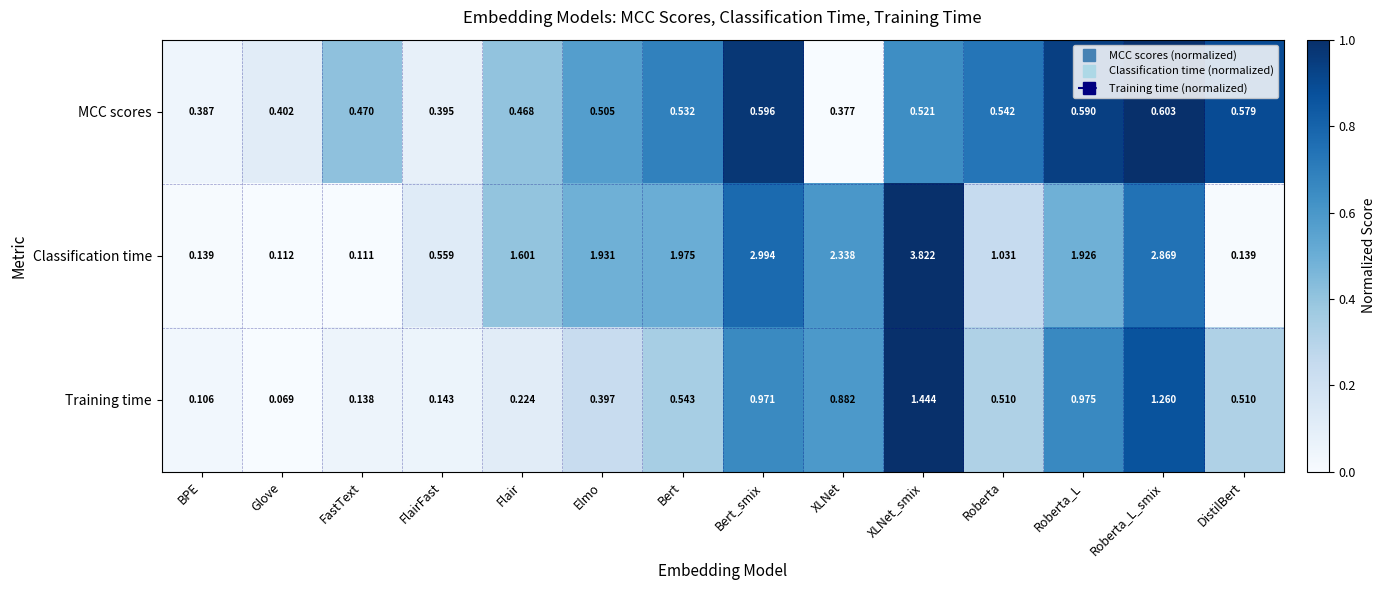

Which series has the largest total across all categories?

Classification time